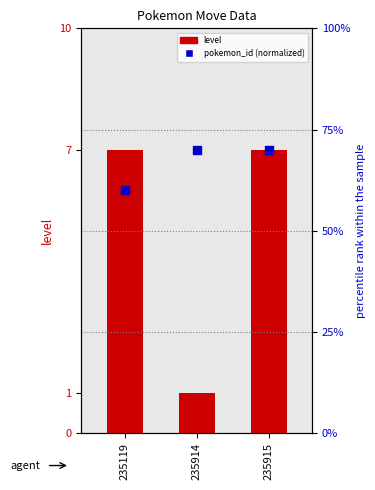

What is the total value across all series at 235914?

71